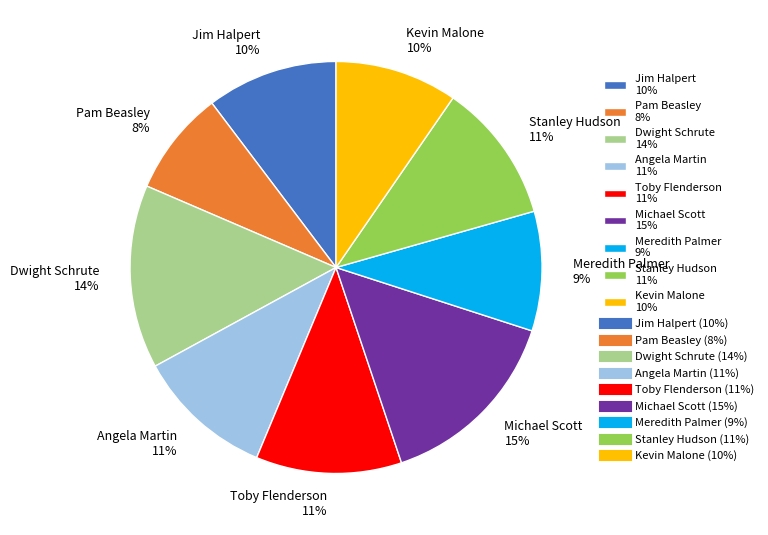

Combined, do Kevin Malone 10% and Angela Martin 11% account for over 50%?

No